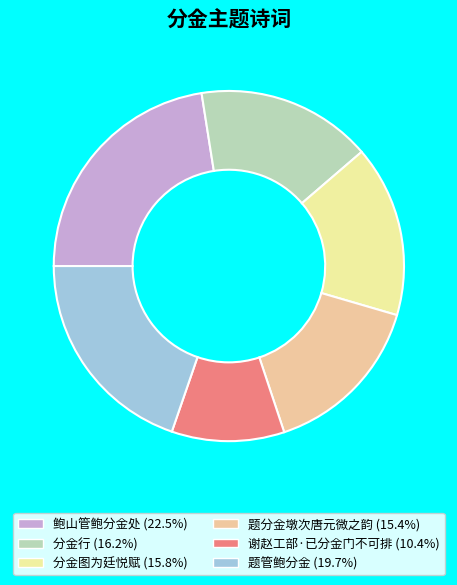

How many segments does this pie chart have?

6